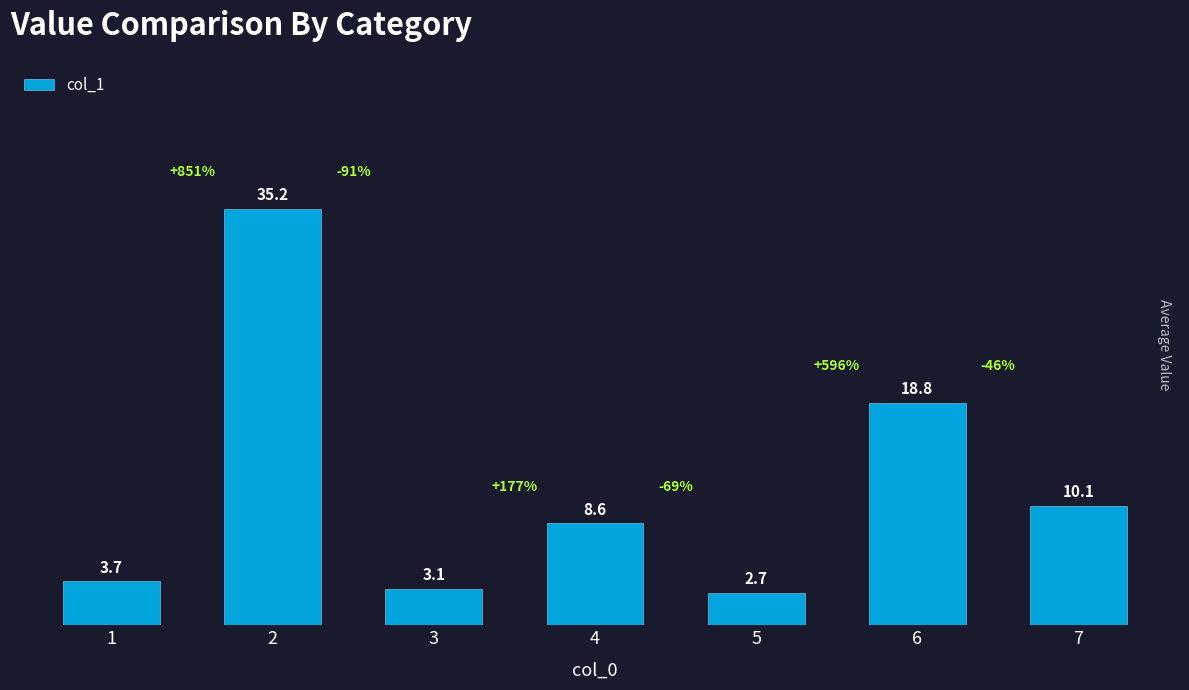

At which label is the value closest to 18?

6